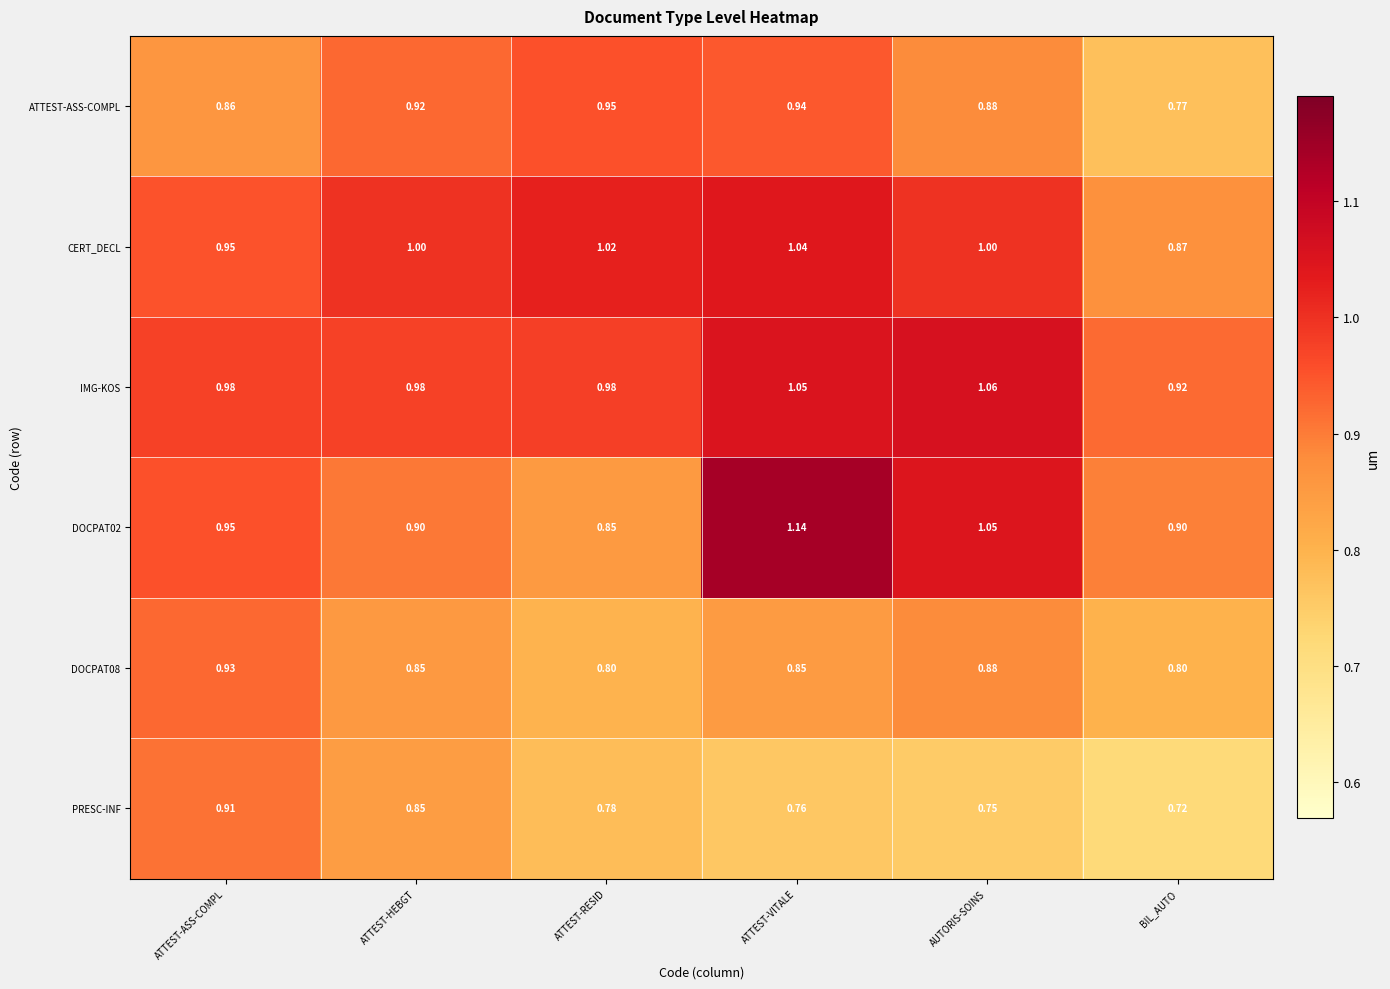

Which label corresponds to the largest value in the chart?

ATTEST-VITALE